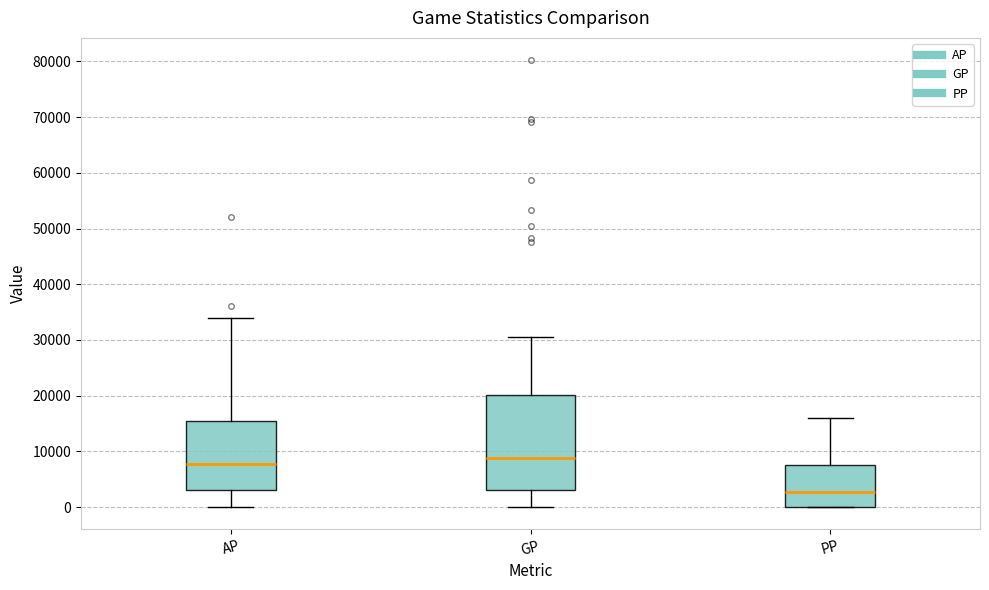

Which box's median line is the lowest?

PP